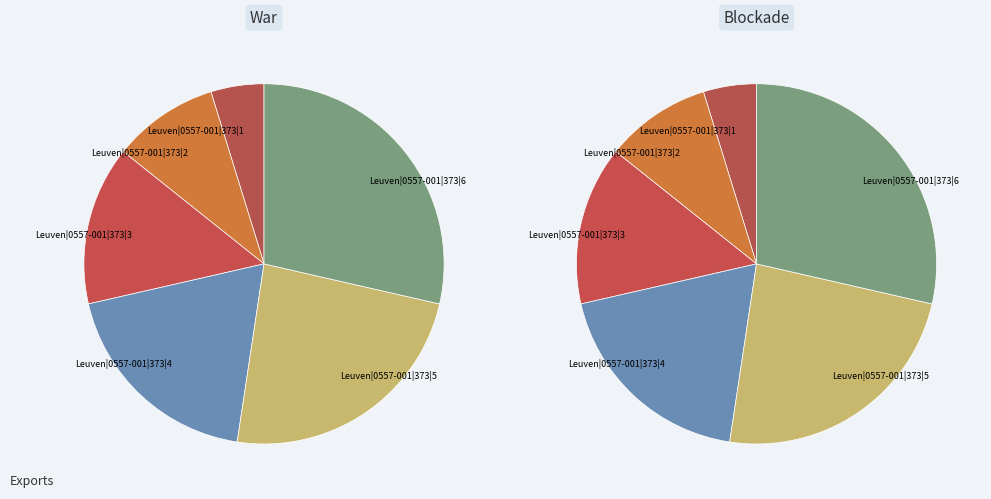

What is the largest slice in the pie chart?

Leuven|0557-001|373|6